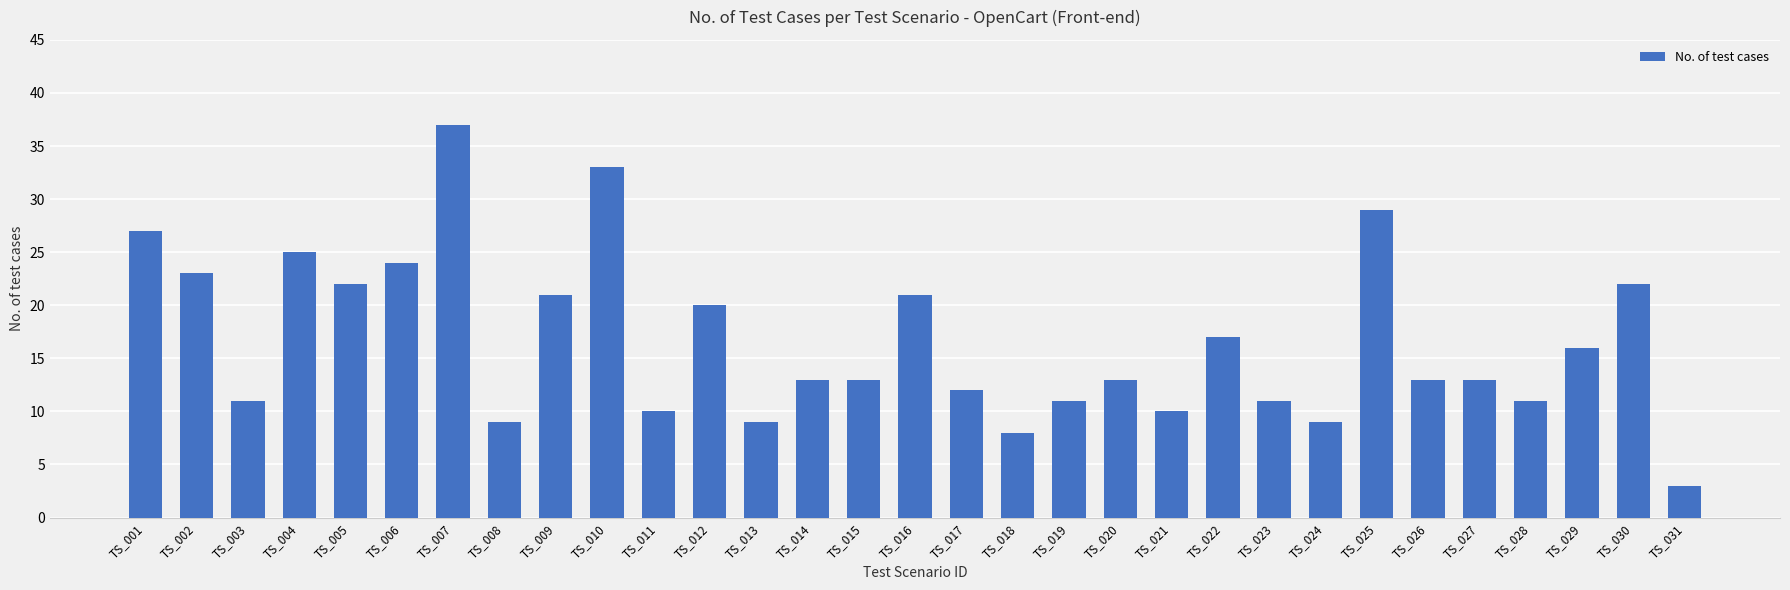

How many series are shown in this chart?

1